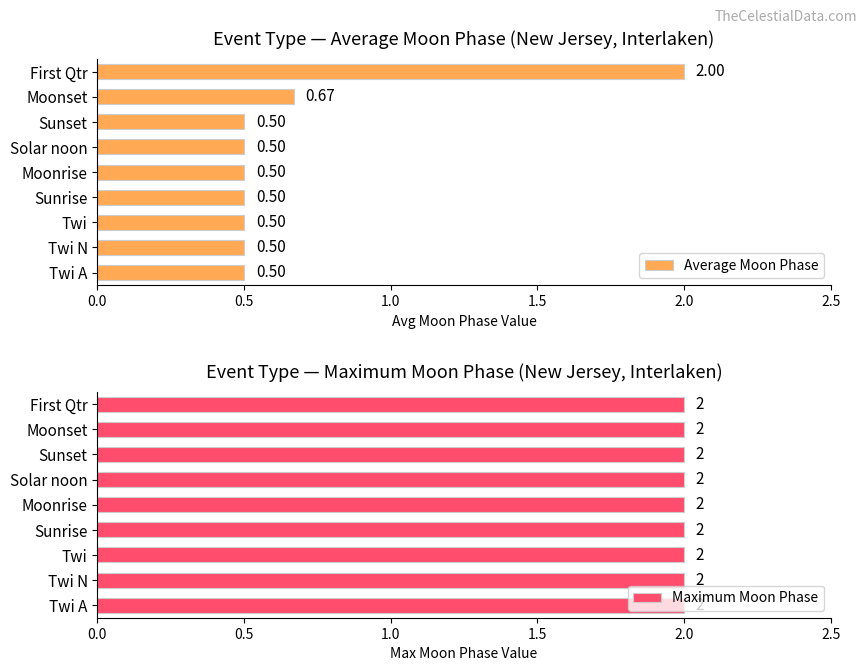

Where is Average Moon Phase nearest to the value 1?

Moonset